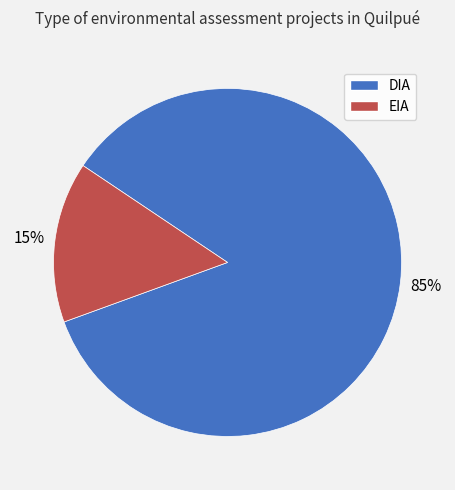

Which category has the smallest portion of the pie?

EIA